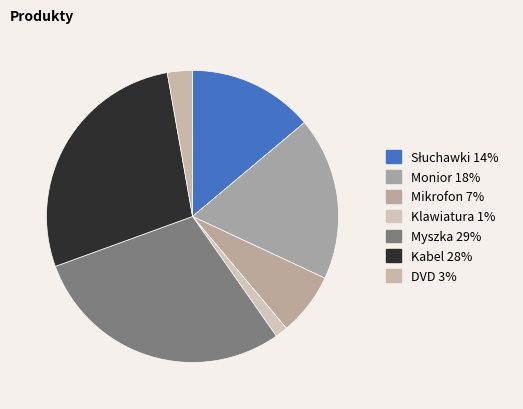

What is the total percentage of Kabel and DVD?

30.6%